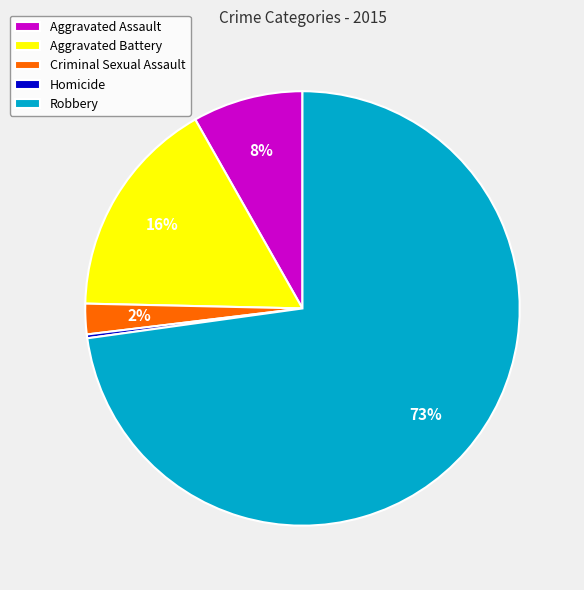

Is the sum of Aggravated Assault and Homicide greater than half?

No